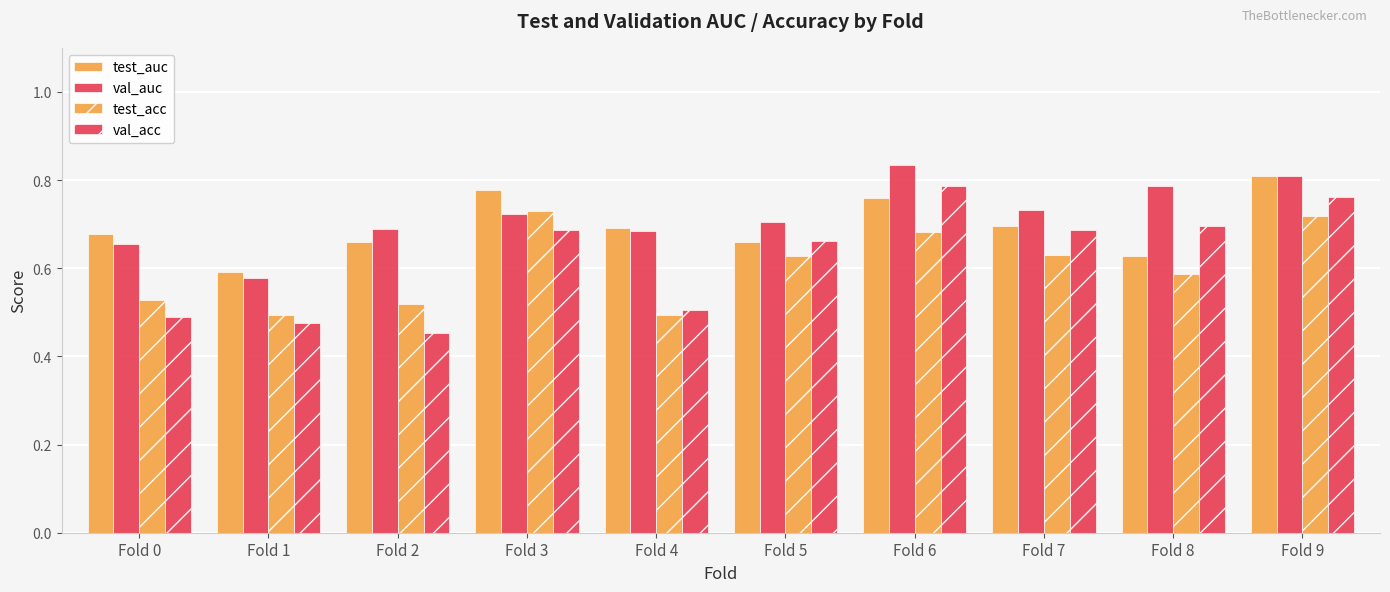

Which series has the largest total across all categories?

val_auc